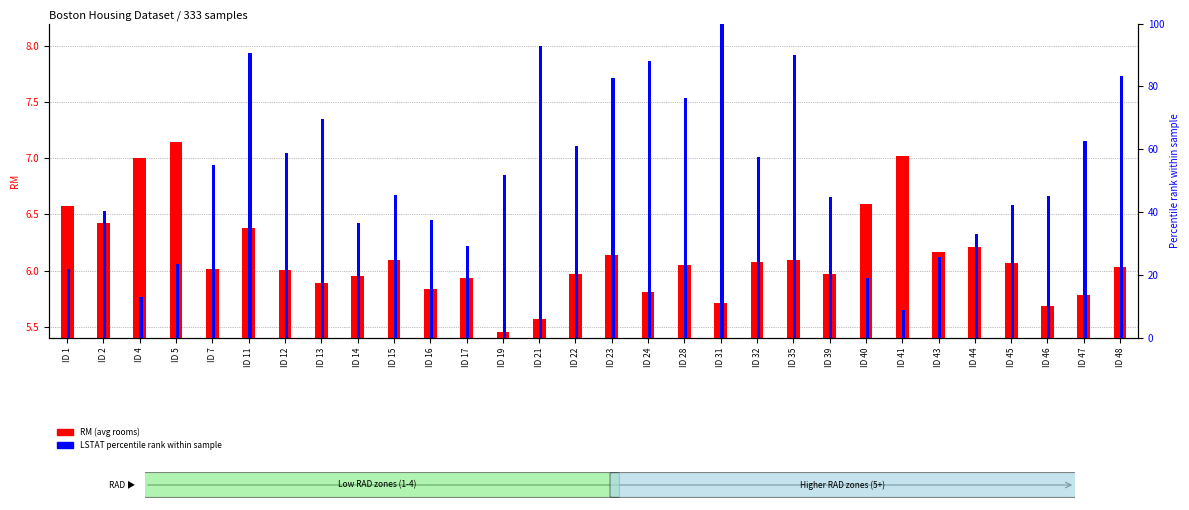

Which series changed the most between ID 5 and ID 24?

LSTAT percentile rank